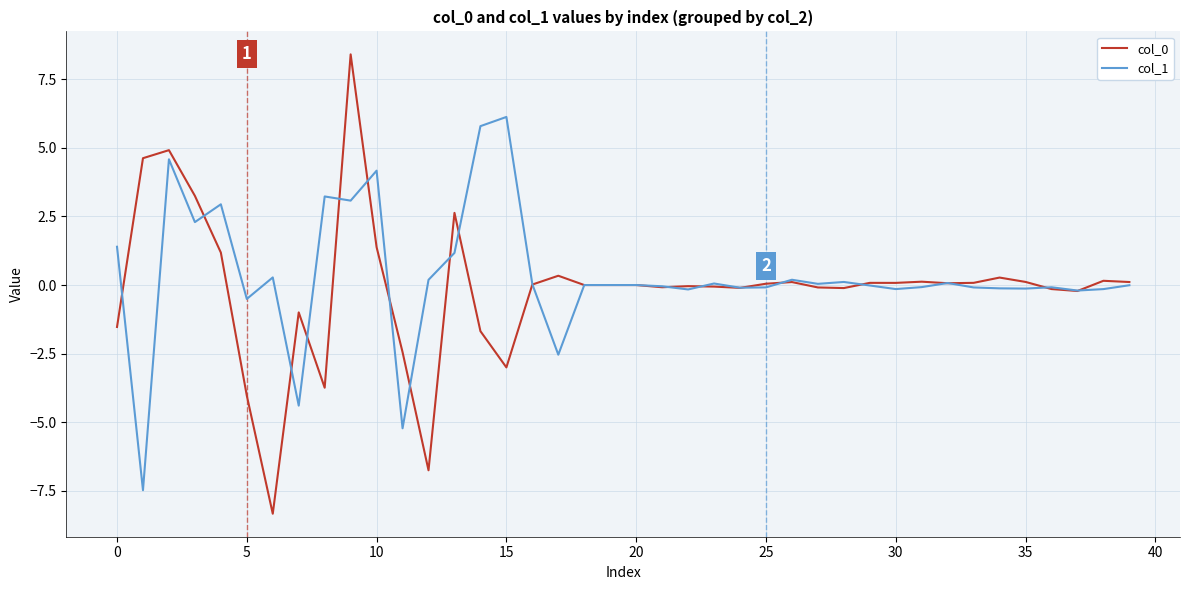

What is the lowest value of the col_0 series?

-8.3